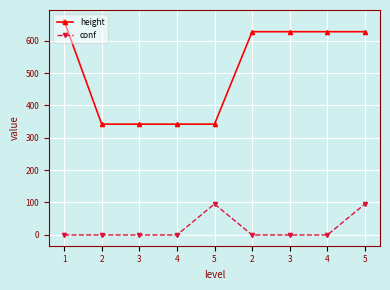

In conf, how many points are higher than both neighbors (excluding endpoints)?

1